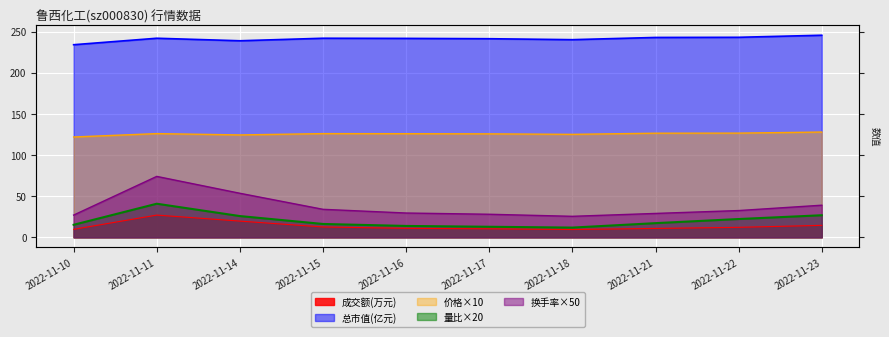

List the labels in order of 量比 value, smallest first.

2022-11-18, 2022-11-17, 2022-11-16, 2022-11-10, 2022-11-15, 2022-11-21, 2022-11-22, 2022-11-14, 2022-11-23, 2022-11-11